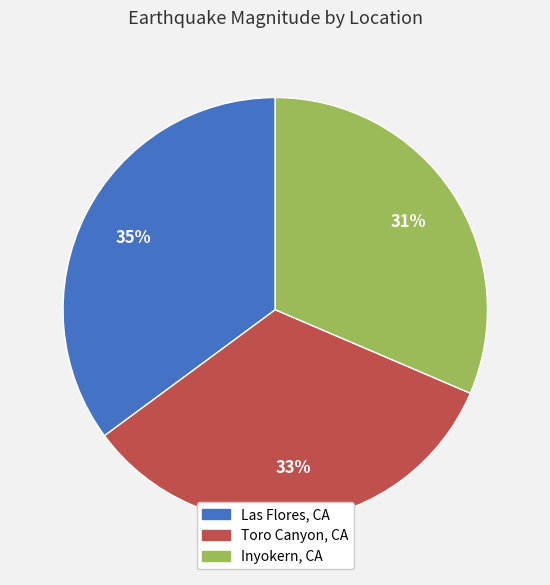

To the nearest percent, what is the difference between the largest and smallest slice percentages?

4%